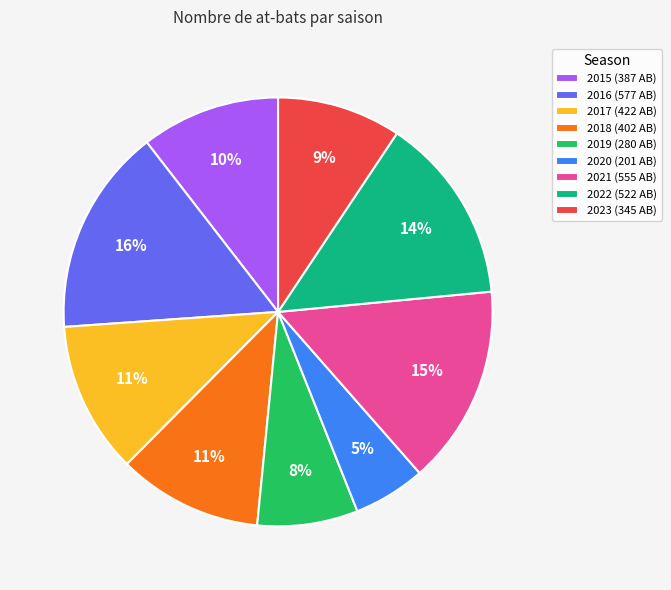

What is the largest slice in the pie chart?

2016